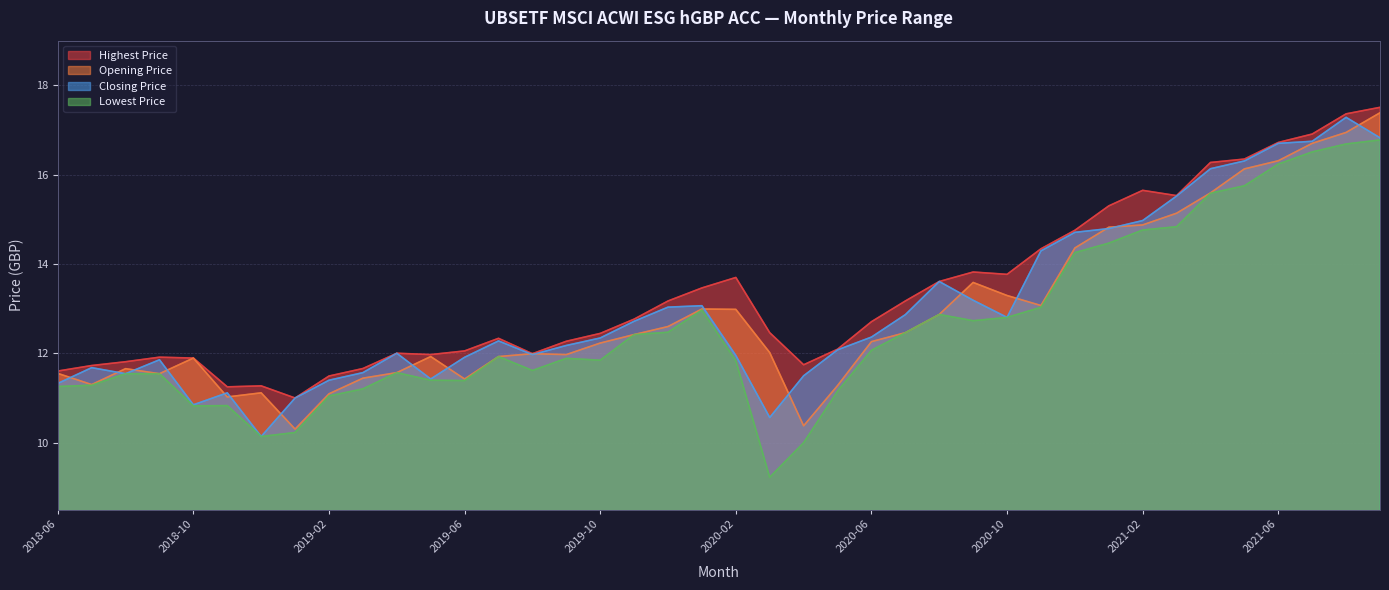

In Closing Price, how many points are lower than both neighbors (excluding endpoints)?

7